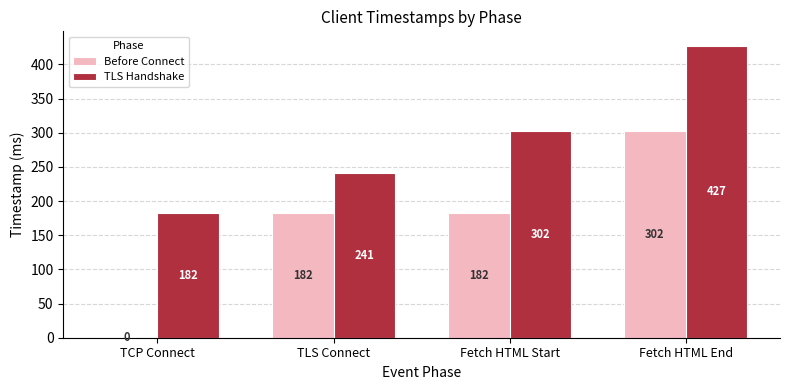

The TLS Handshake series shows 241 at TLS Connect. True or false?

True